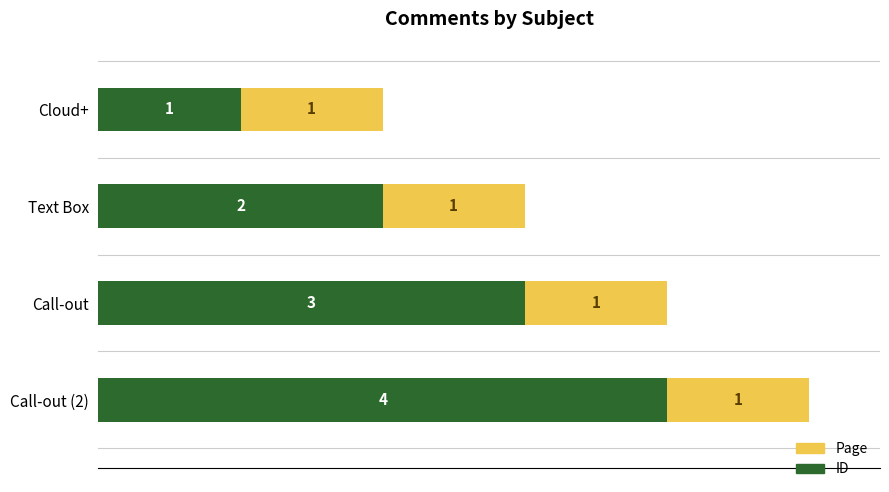

What is the total value across all series at Call-out (2)?

5